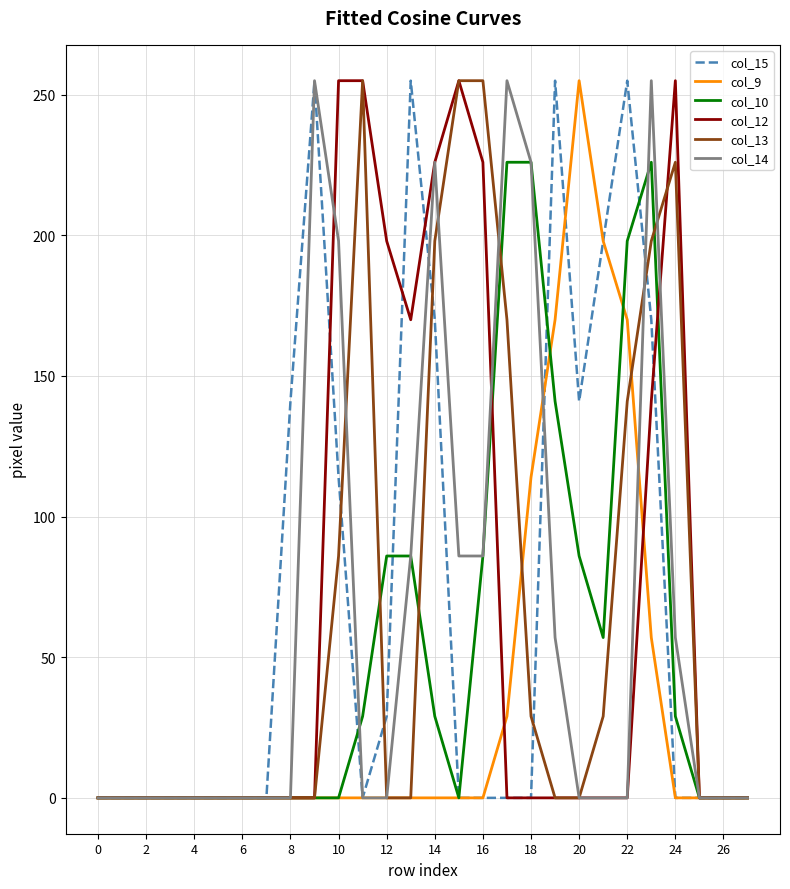

What is the highest value of the col_10 series?

226